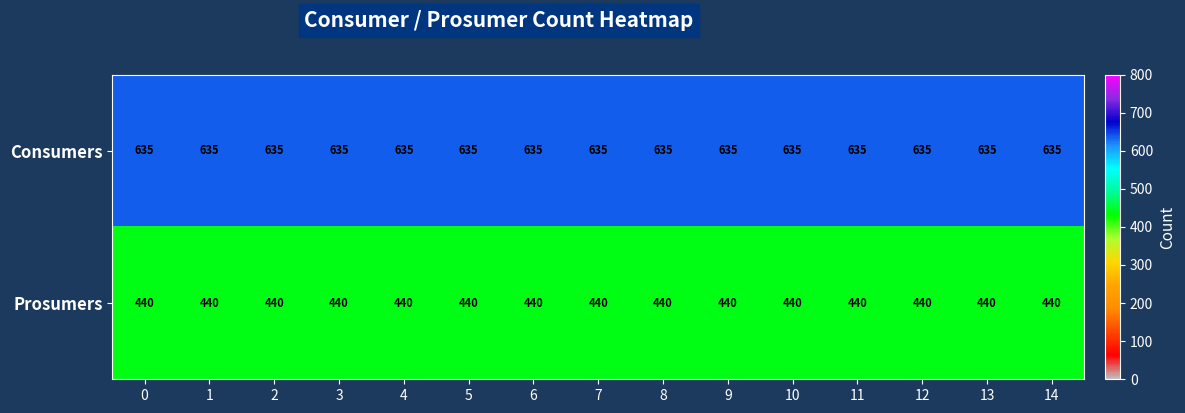

What is the average value of the Prosumers series?

440